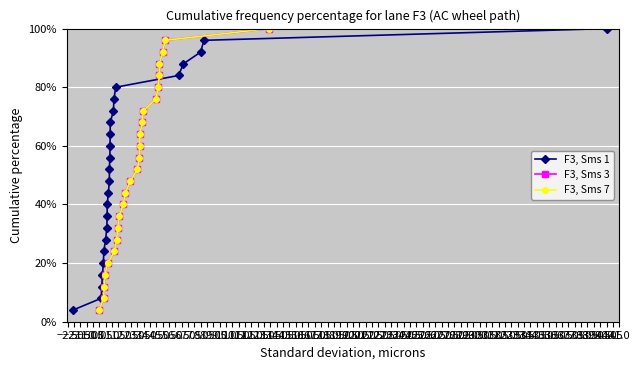

True or false: F3, Sms 3 has more than 1 interior local peaks.

False